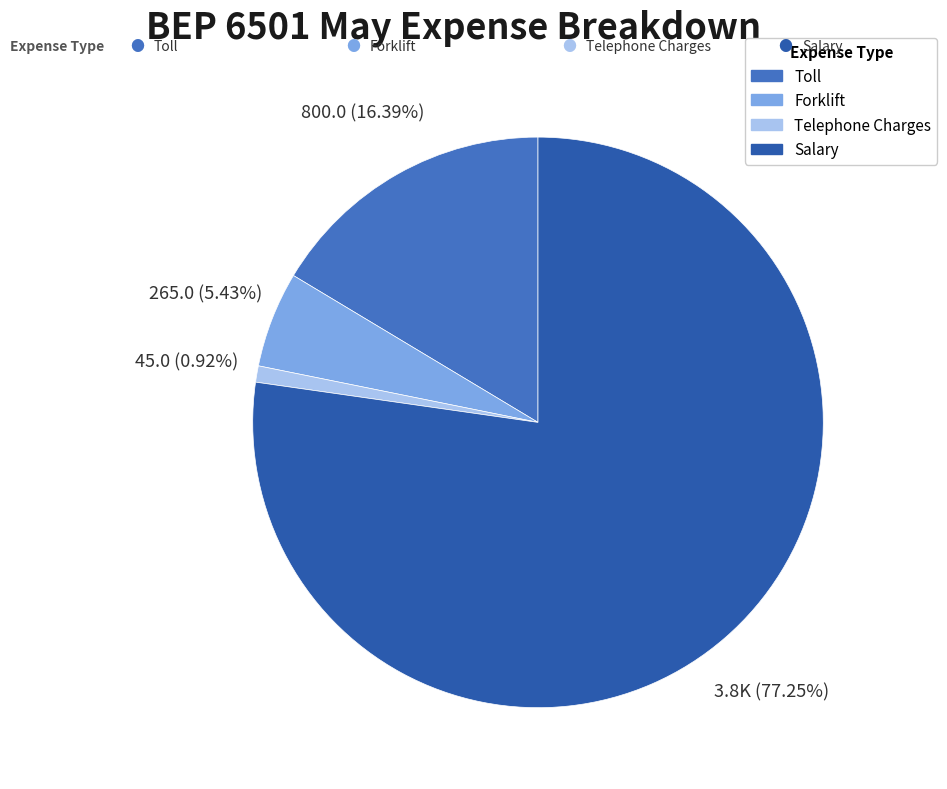

Rank the categories by value from lowest to highest.

Telephone Charges, Forklift, Toll, Salary